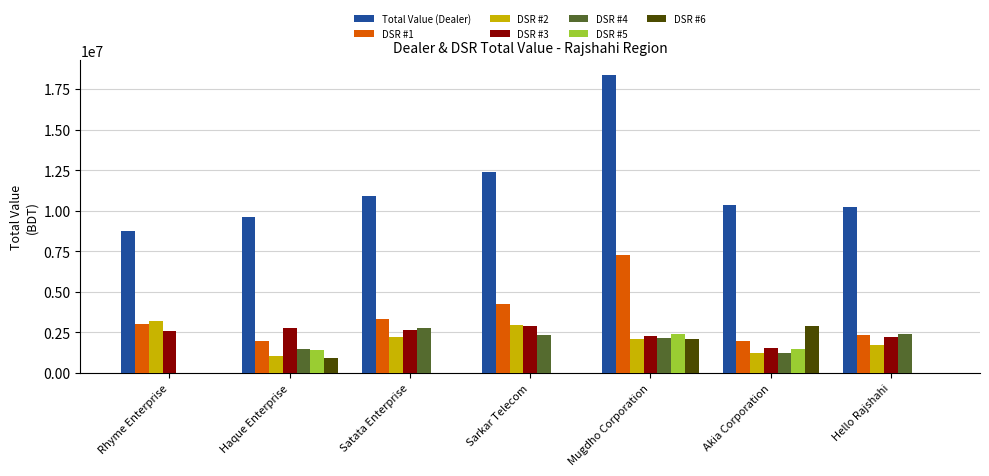

Which category has the highest value across all series?

Mugdho Corporation